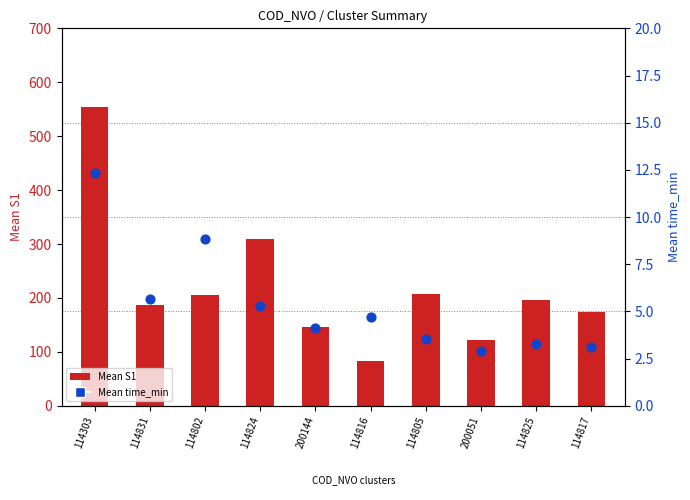

At which category is the sum across all series the highest?

114303